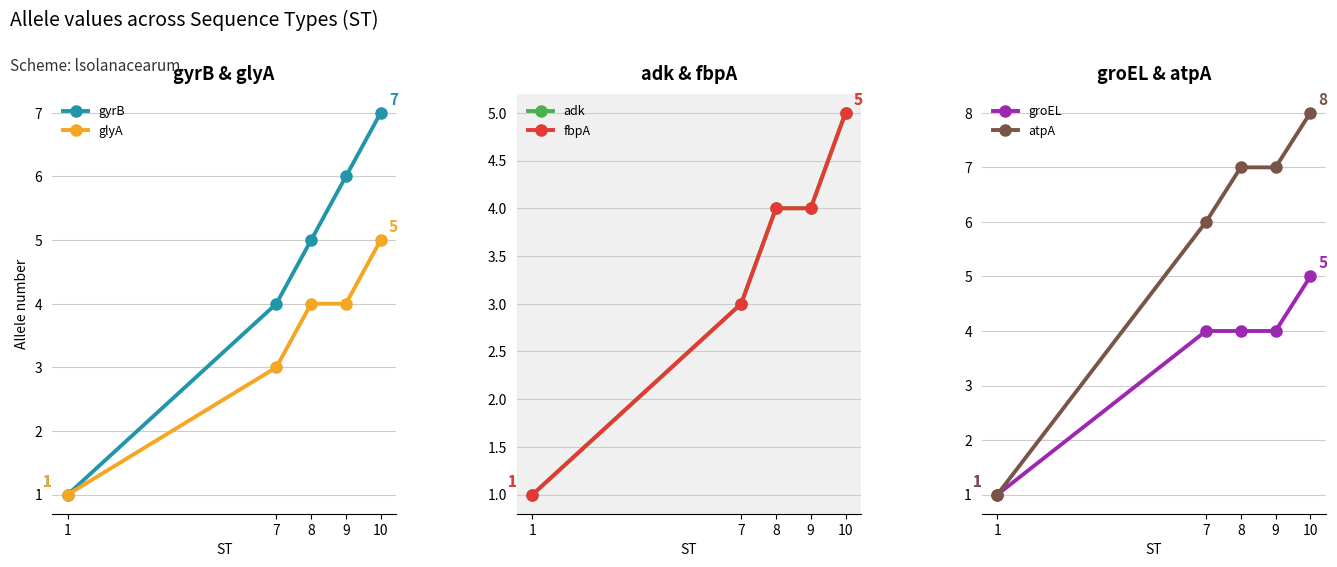

Reading right to left, list all the values displayed in this chart.

gyrB: 10=7	9=6	8=5	7=4	1=1
glyA: 10=5	9=4	8=4	7=3	1=1
adk: 10=5	9=4	8=4	7=3	1=1
fbpA: 10=5	9=4	8=4	7=3	1=1
groEL: 10=5	9=4	8=4	7=4	1=1
atpA: 10=8	9=7	8=7	7=6	1=1